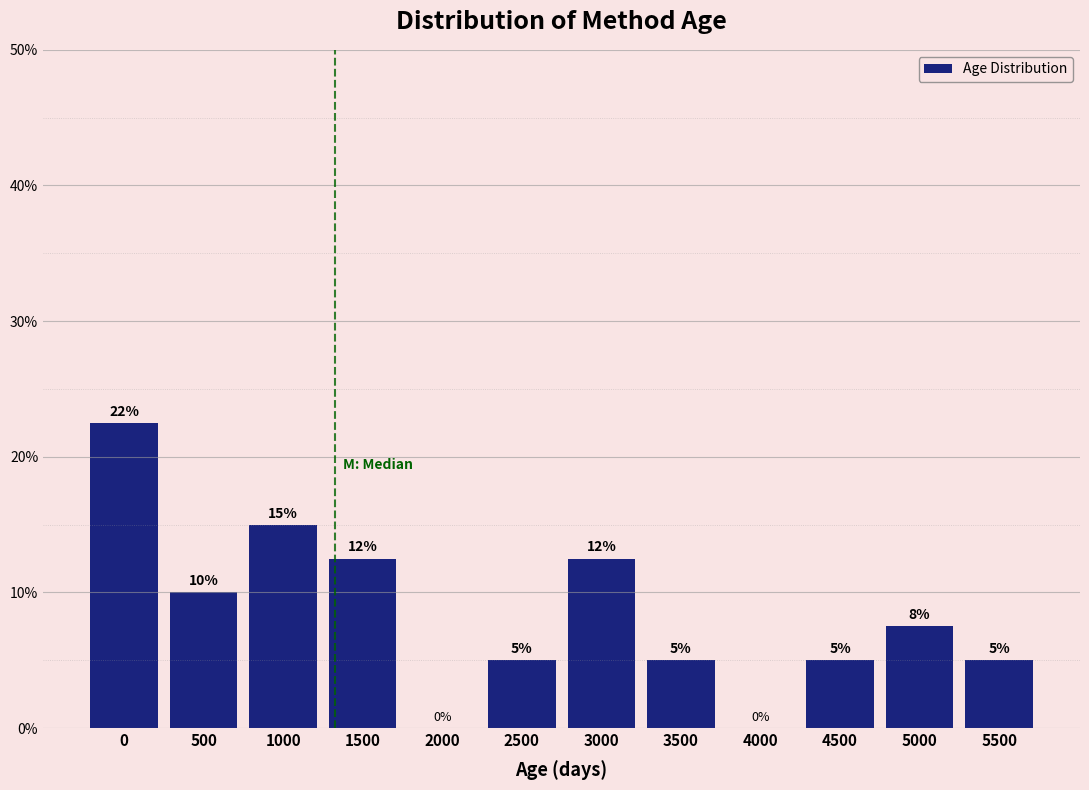

The chart shows a value of 5.0 at 2500. True or false?

True